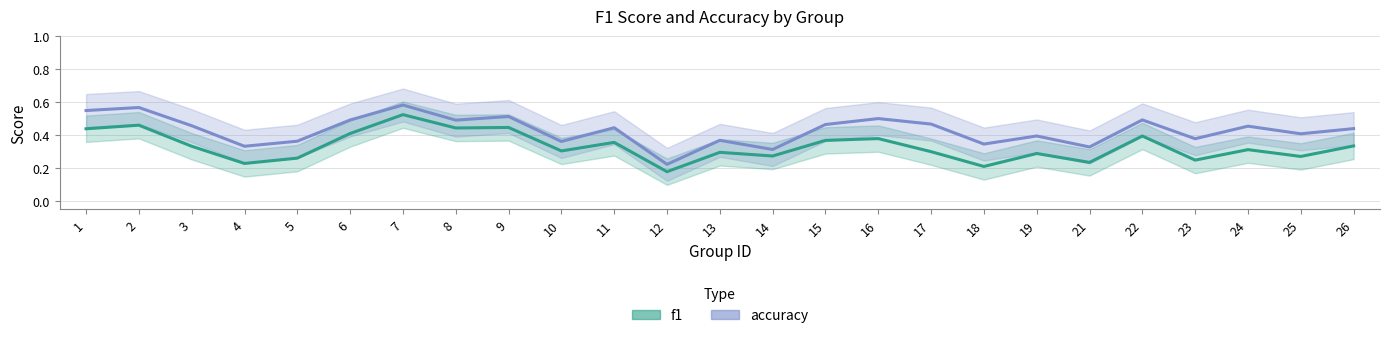

What is the difference between the accuracy values at 2 and 13?

0.2